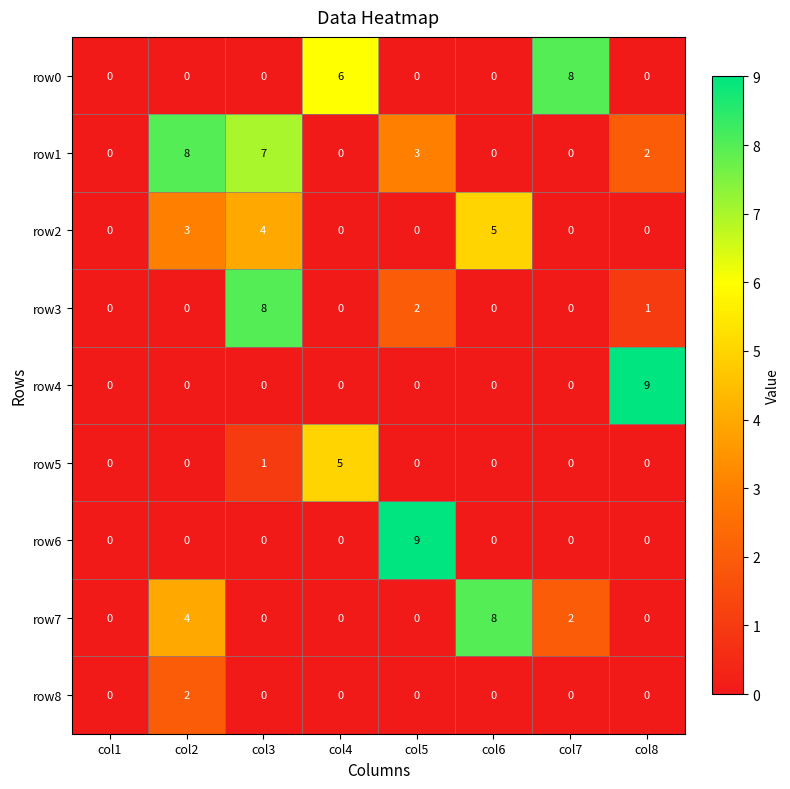

Is it true that row0 equals 0 at col3?

True